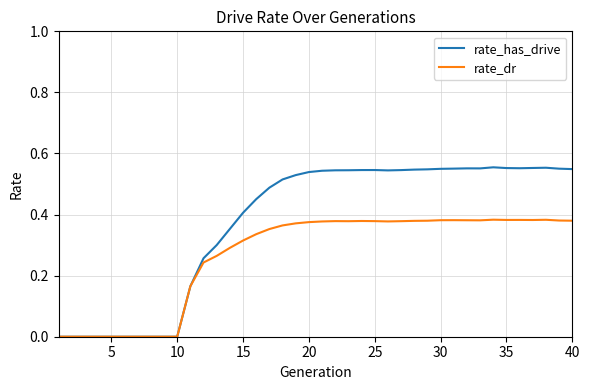

Rank the series by their average value, from highest to lowest.

rate_has_drive, rate_dr